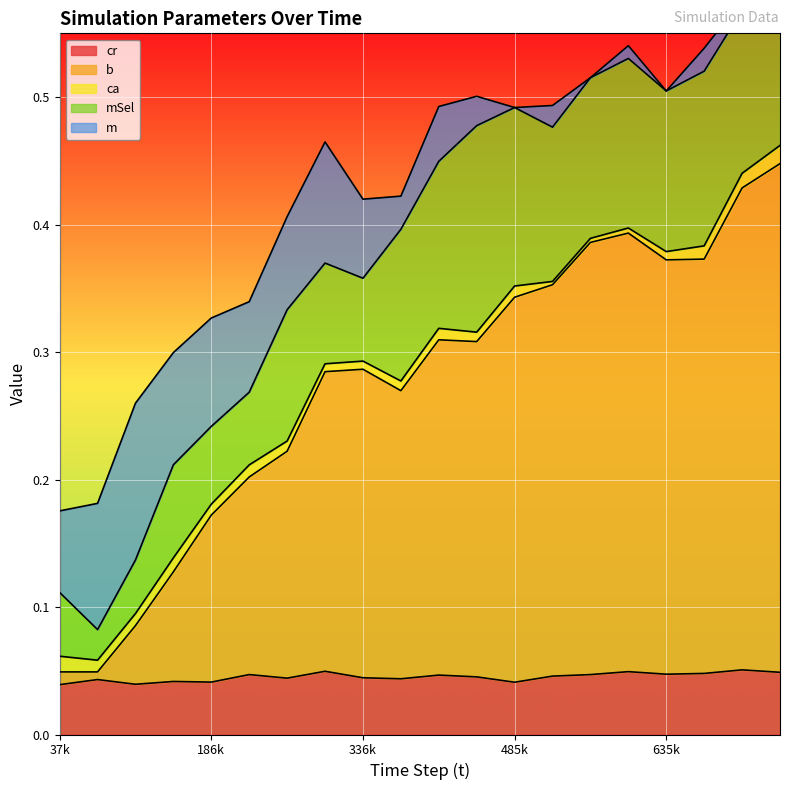

After their last crossing, which series has the higher values: cr or m?

cr